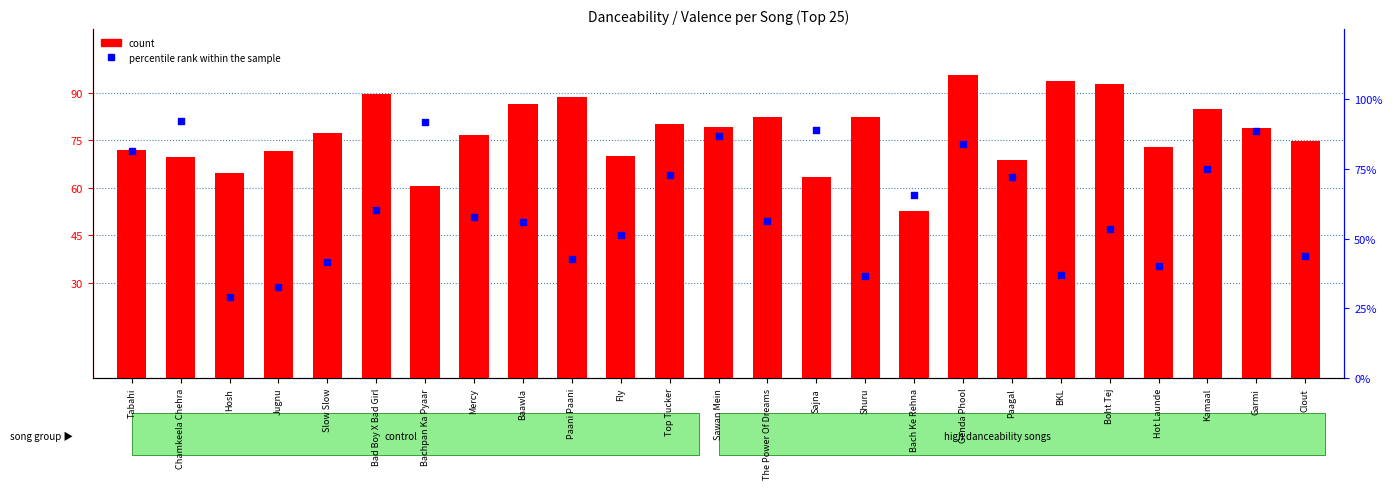

Which series contains the highest Y value?

count